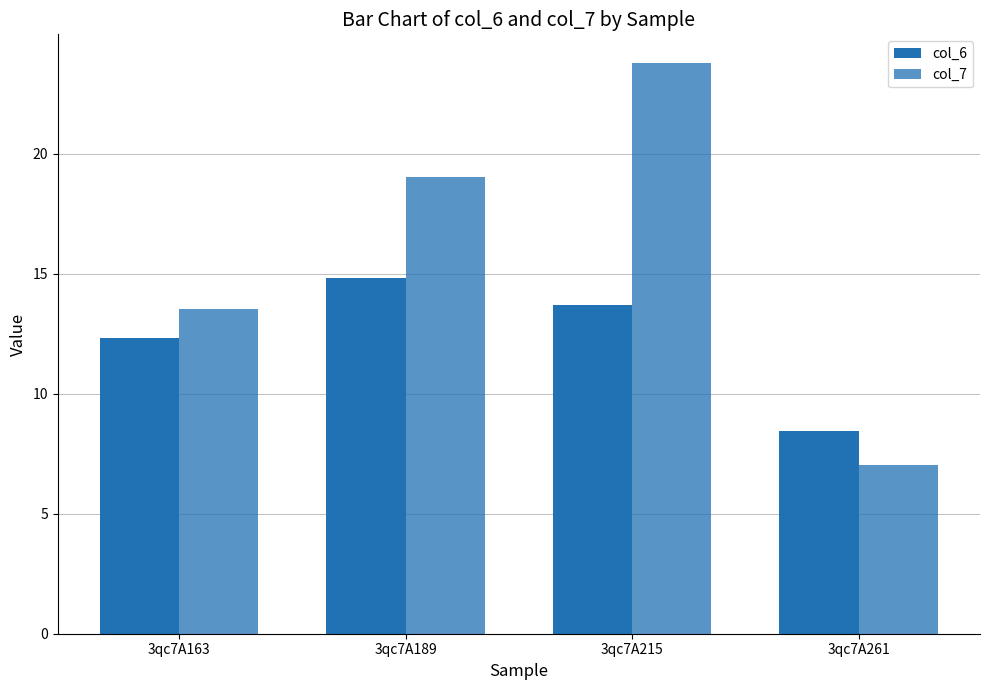

How many data points in col_6 are above 13?

2